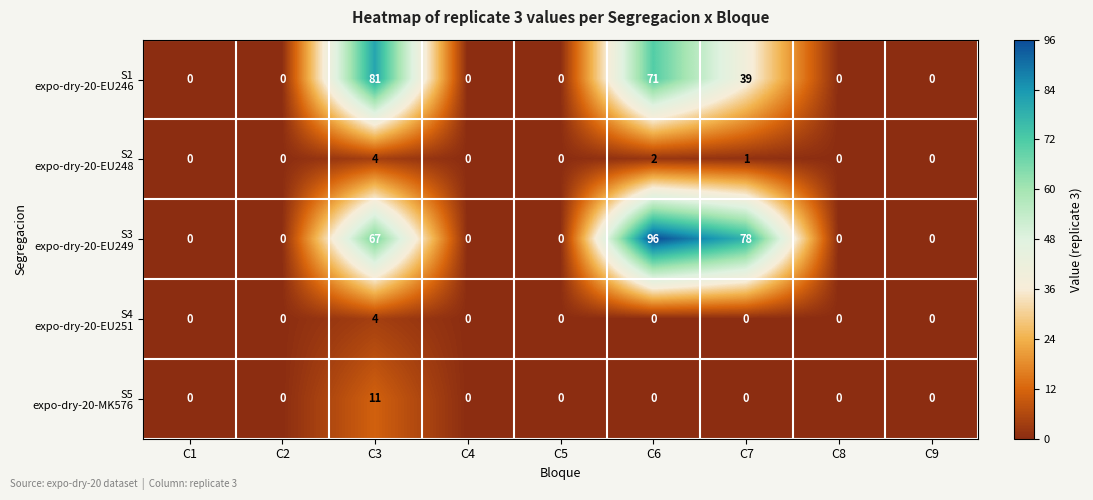

At which category is the sum across all series the highest?

C6